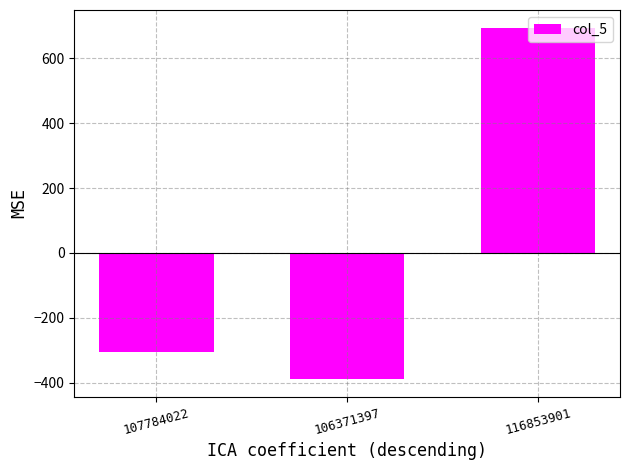

What is the maximum value shown in the chart?

694.3